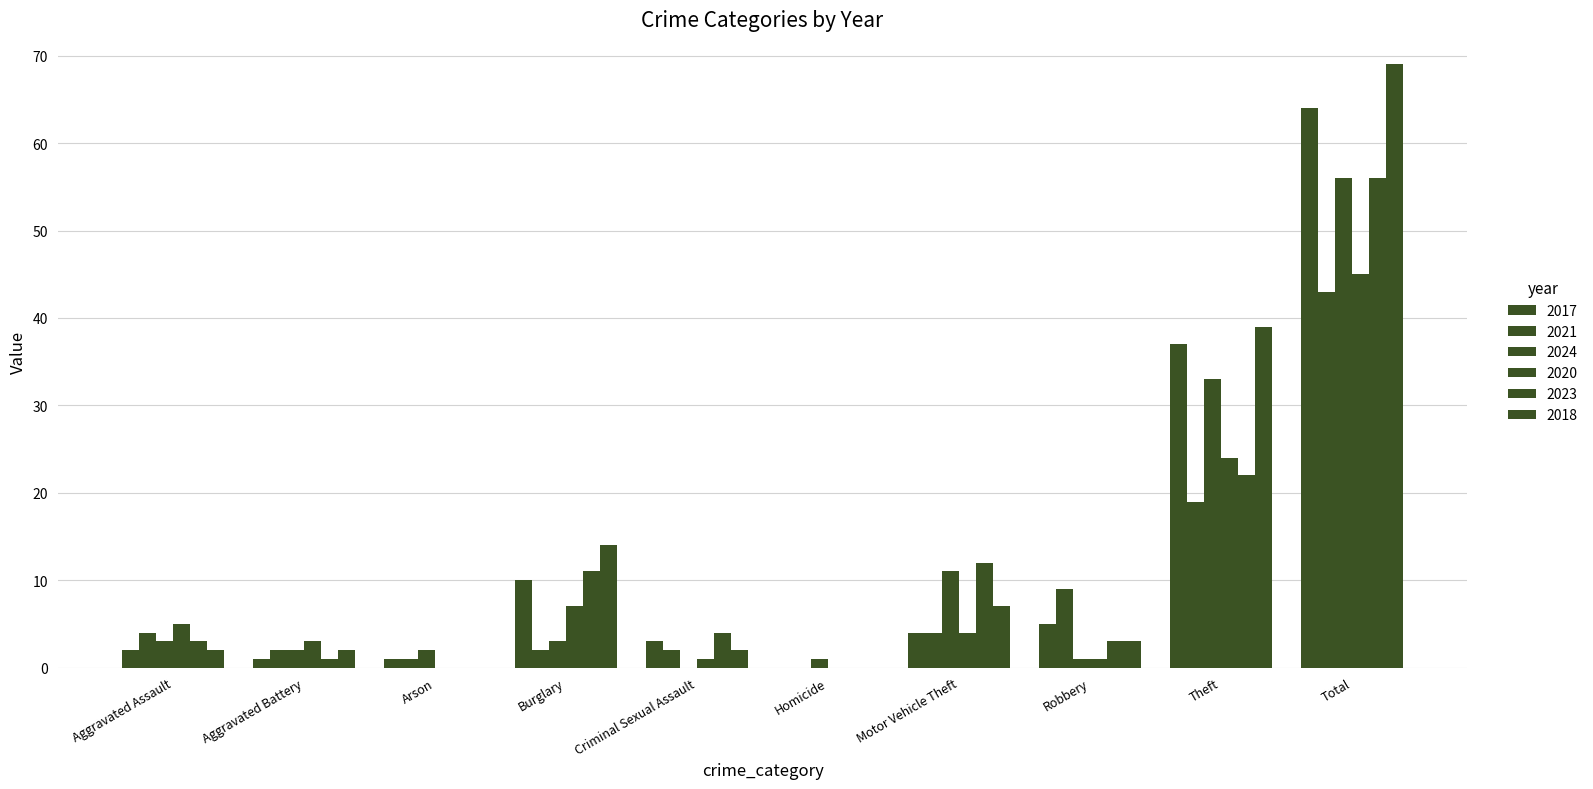

What is the label of the 7th bar from the left?

Motor Vehicle Theft